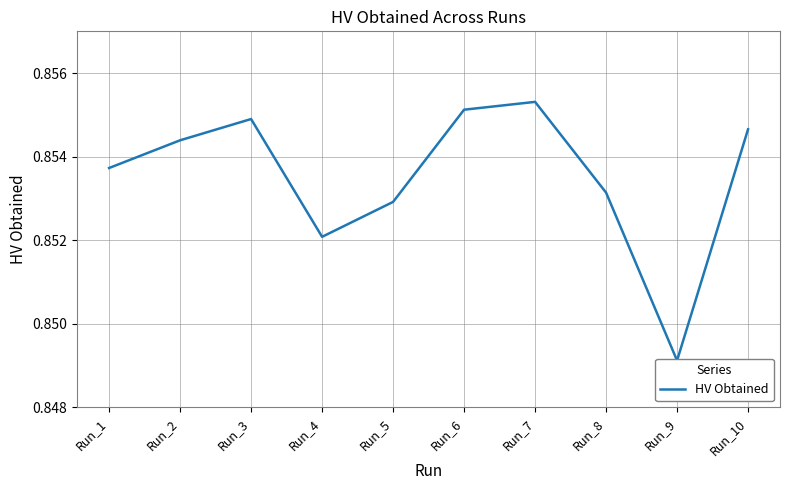

What is the smallest value displayed?

0.8